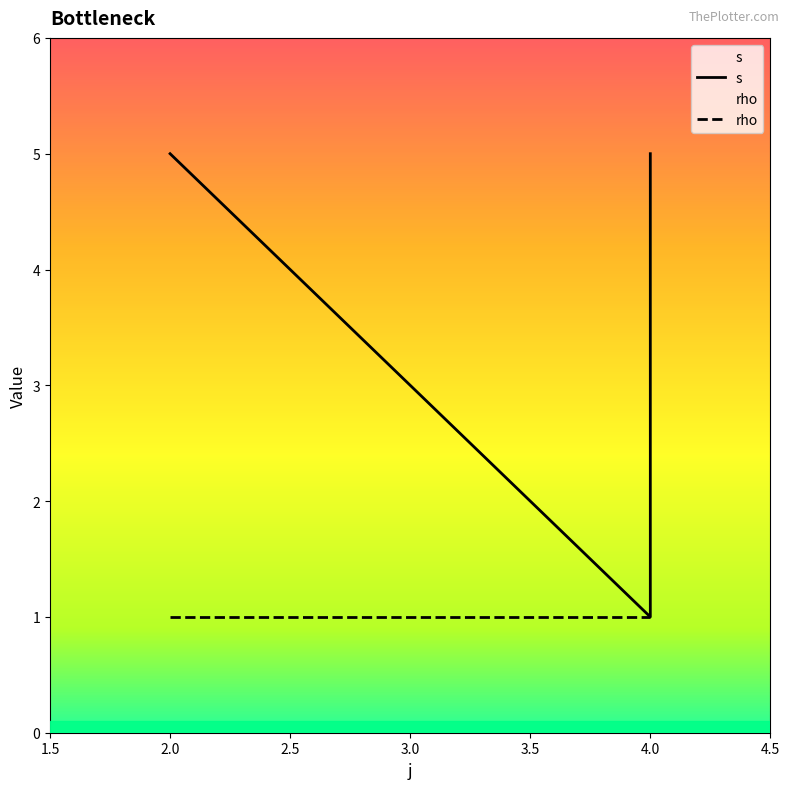

Is the value of rho at 4.0 greater than the value of s at 4.0?

No